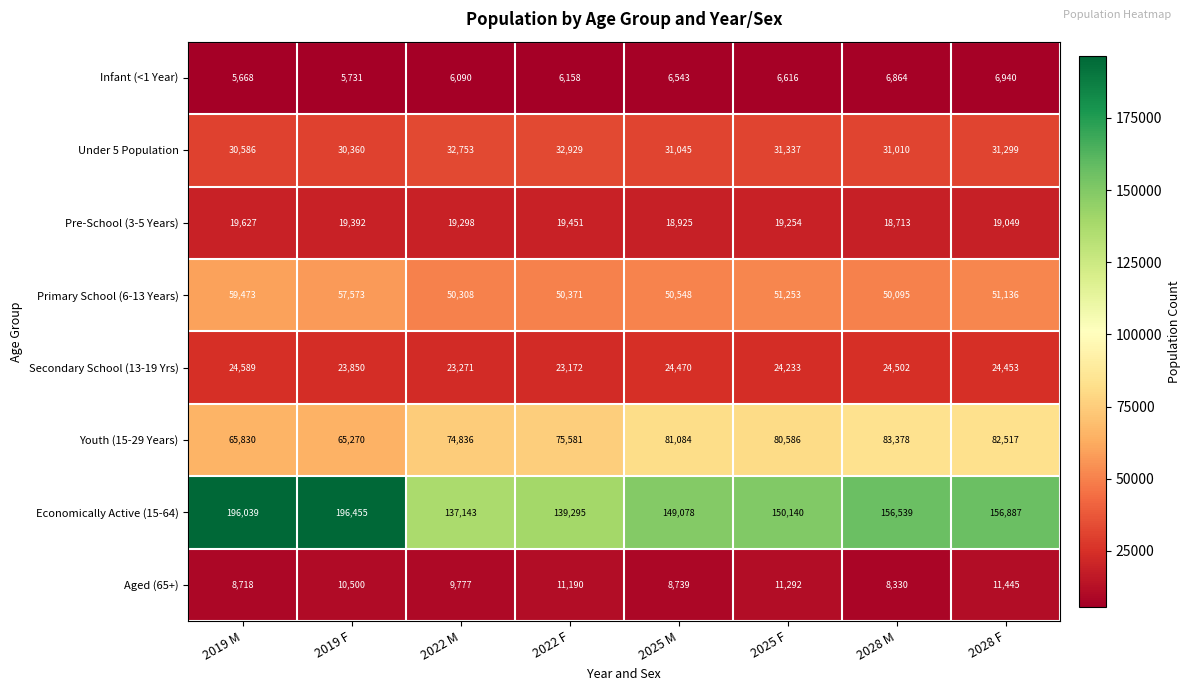

What is the difference between the second highest and minimum values in the Primary School (6-13 Years) series?

7478